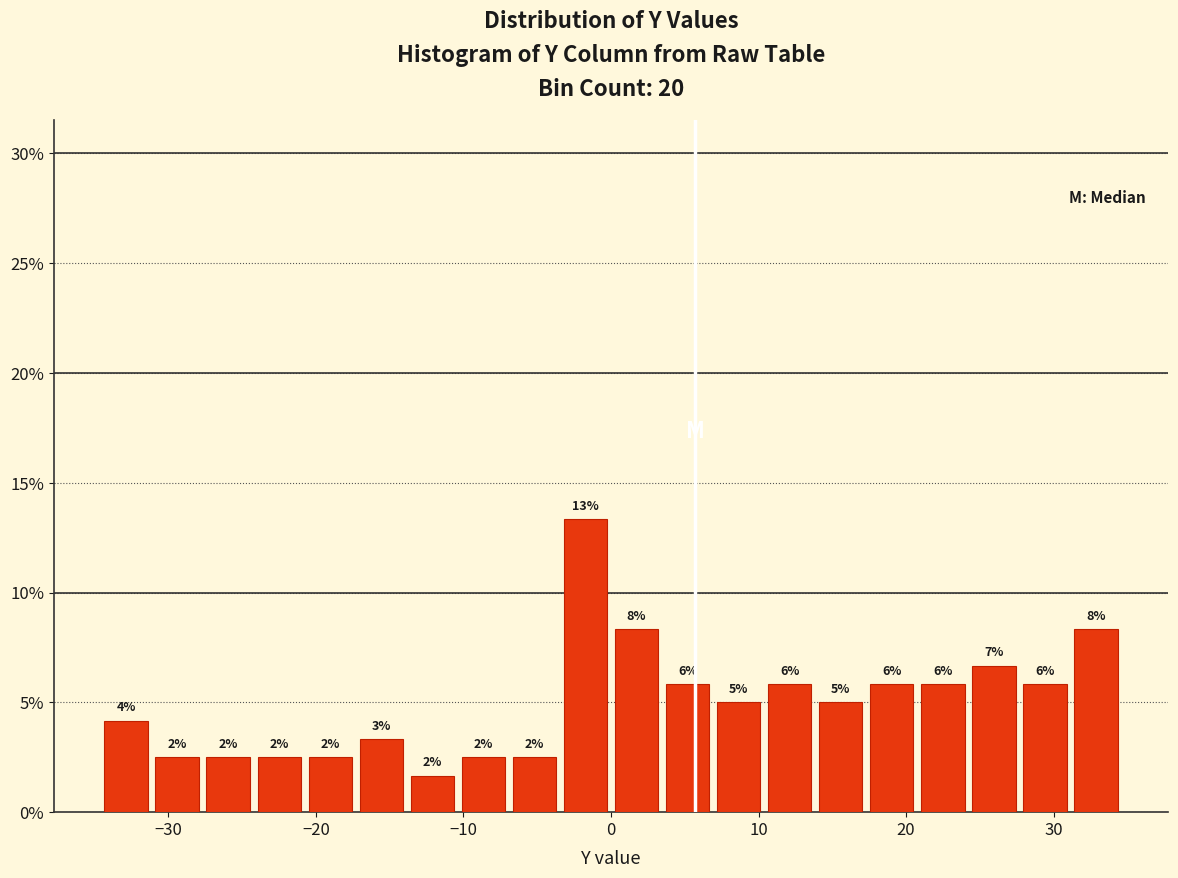

Around what value on the x-axis is the tallest bar? Give the approximate position of its centre, as read against the axis.

-2